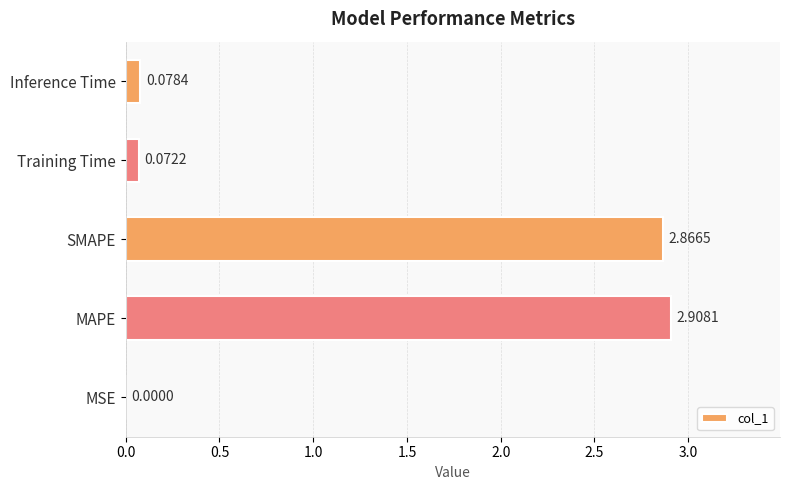

Which category has the highest value across all series?

MAPE